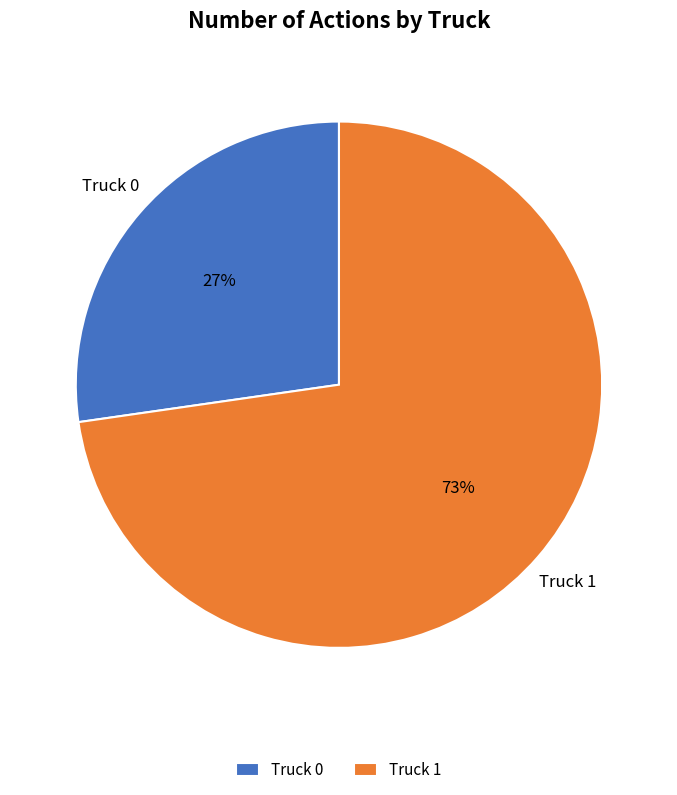

To the nearest percent, what is the combined percentage of Truck 1 and Truck 0?

100%